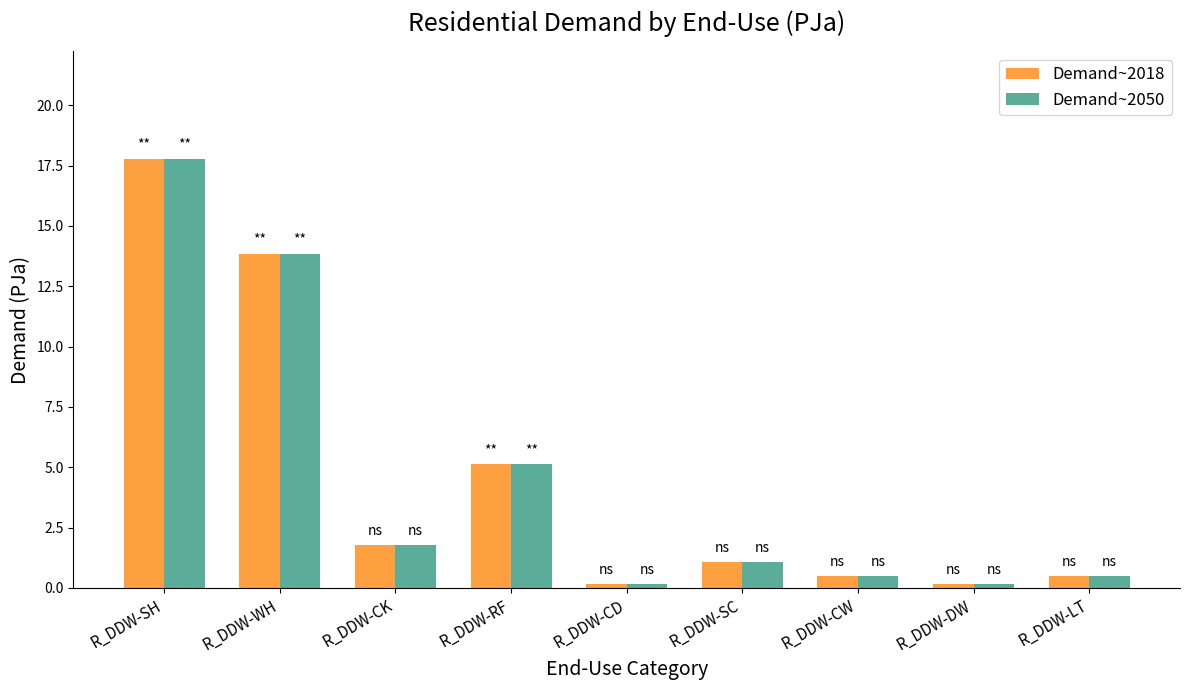

What are all the series names shown in the legend?

Demand~2018, Demand~2050